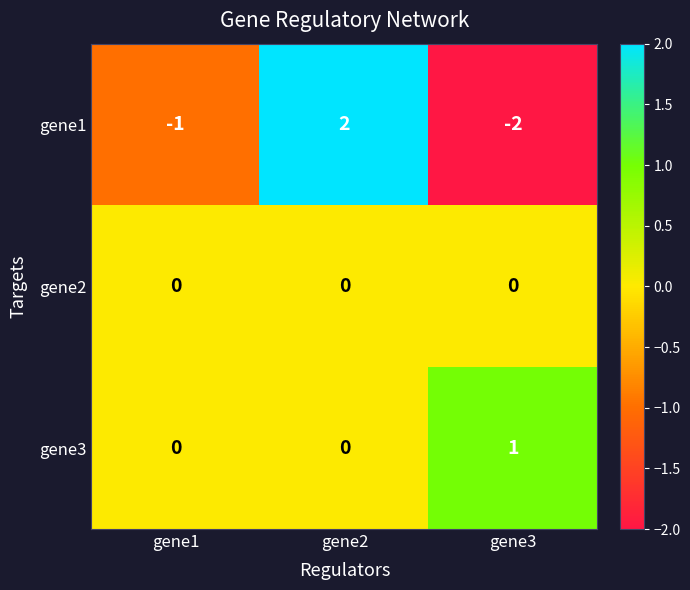

Which label corresponds to the smallest value in the chart?

gene3